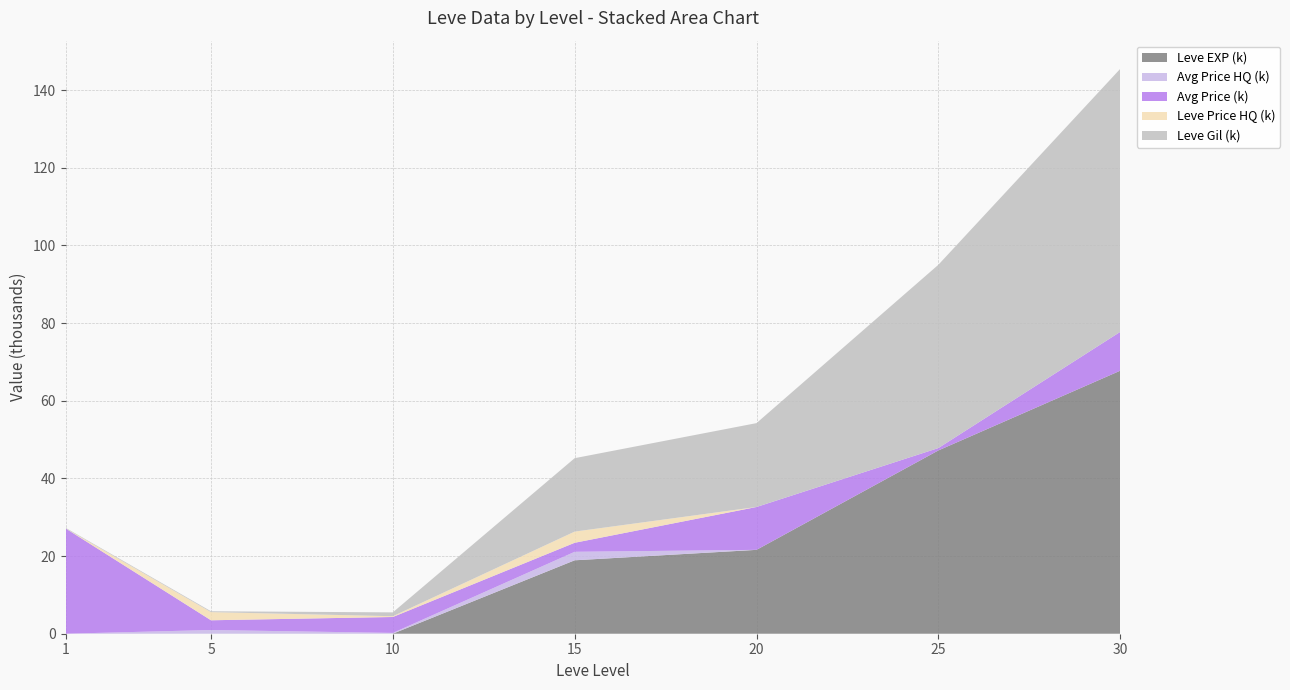

Which category has the highest value in the Leve EXP (k) series?

30